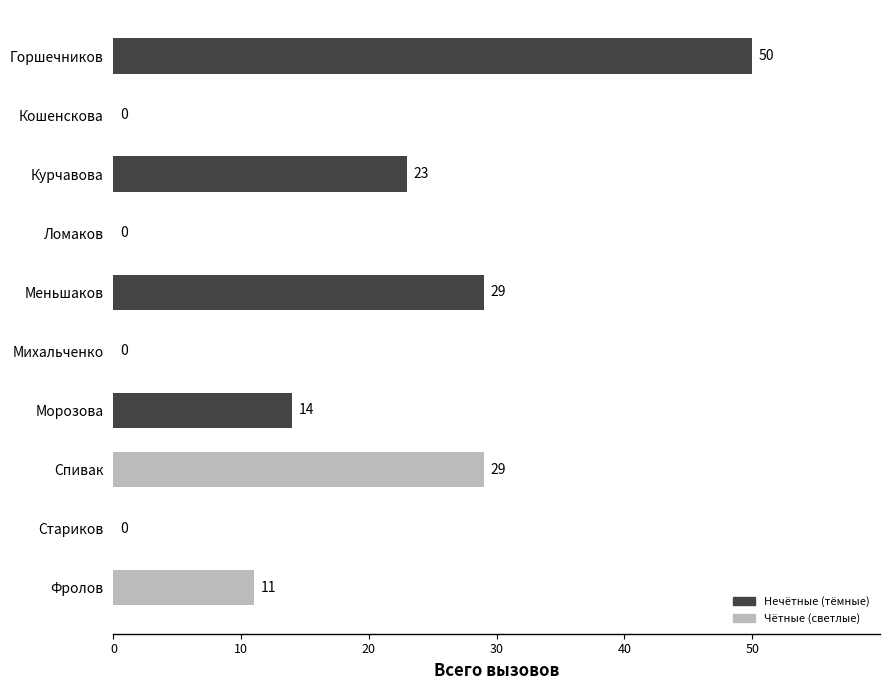

Between Фролов and Стариков, which is larger?

Фролов